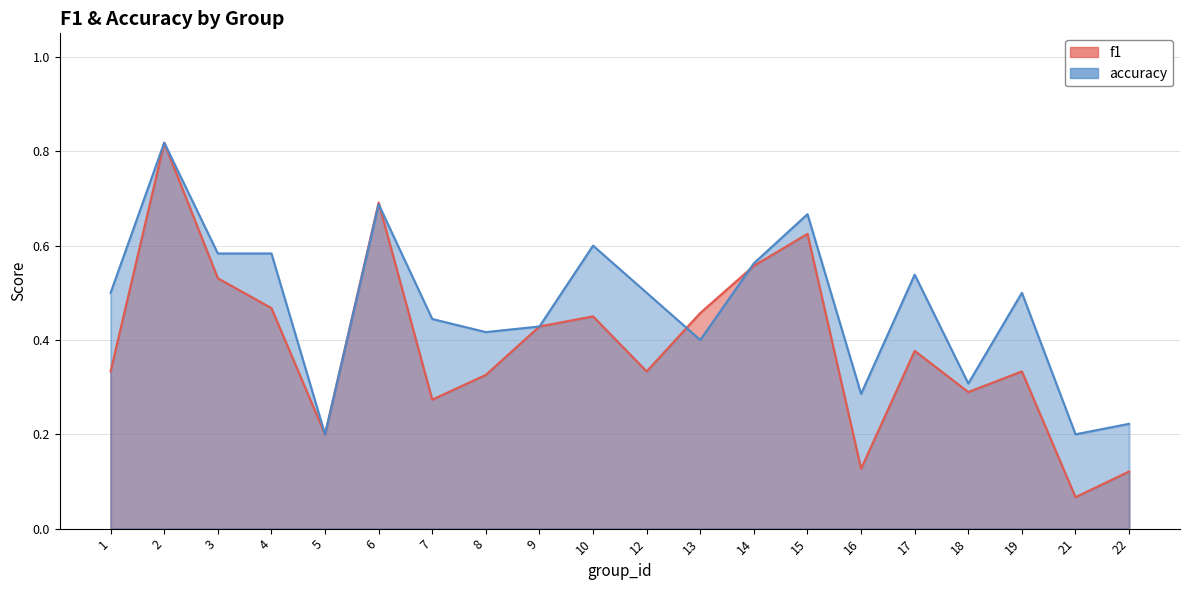

Reading left to right, list all the values displayed in this chart.

f1_line: 1=0.3	2=0.8	3=0.5	4=0.5	5=0.2	6=0.7	7=0.3	8=0.3	9=0.4	10=0.5	12=0.3	13=0.5	14=0.6	15=0.6	16=0.1	17=0.4	18=0.3	19=0.3	21=0.1	22=0.1
accuracy_line: 1=0.5	2=0.8	3=0.6	4=0.6	5=0.2	6=0.7	7=0.4	8=0.4	9=0.4	10=0.6	12=0.5	13=0.4	14=0.6	15=0.7	16=0.3	17=0.5	18=0.3	19=0.5	21=0.2	22=0.2